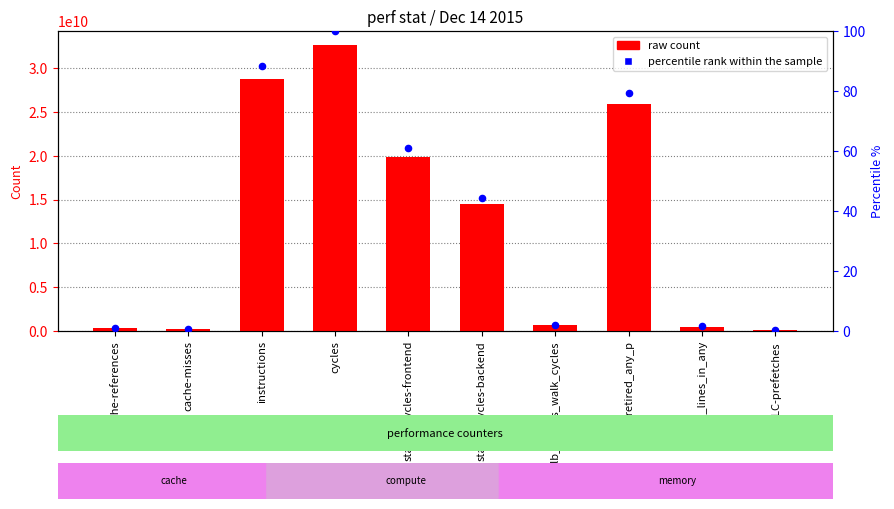

What is the total value across all series at LLC-prefetches?

151395837.5